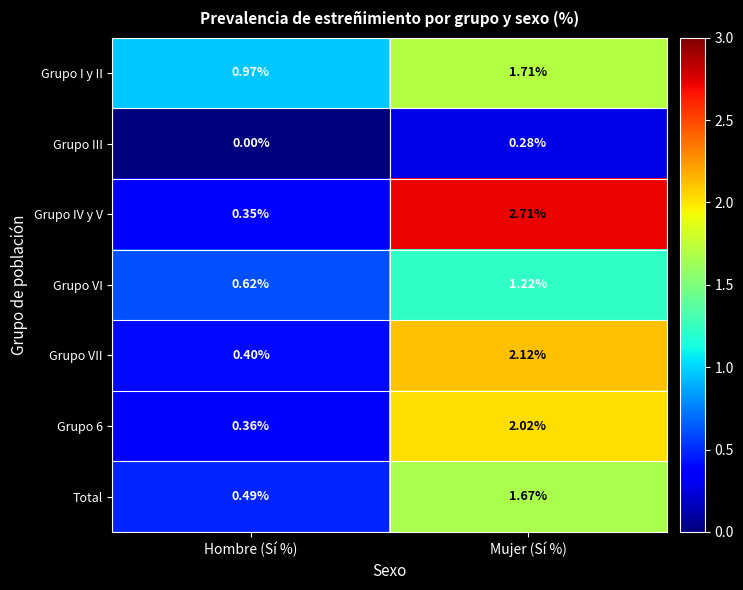

How many categories are shown in the chart?

2